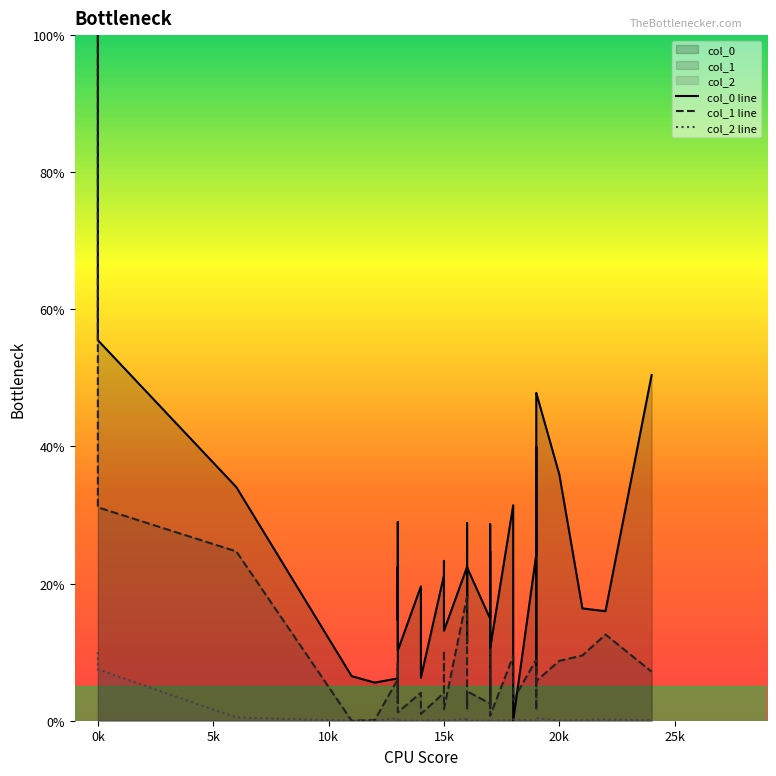

Does the chart have visible grid lines?

No